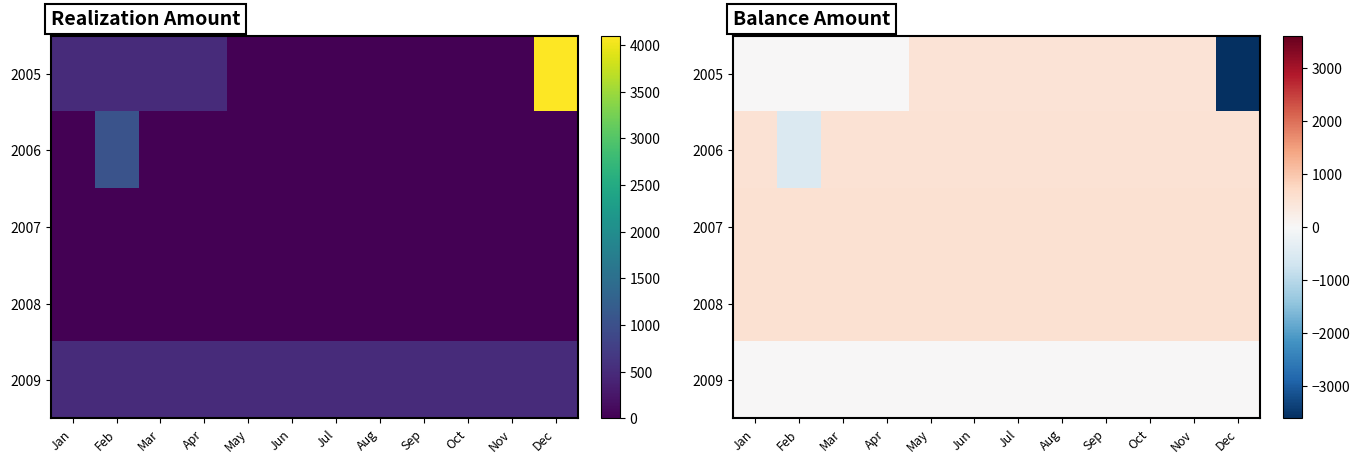

Count the number of categories in the chart.

12